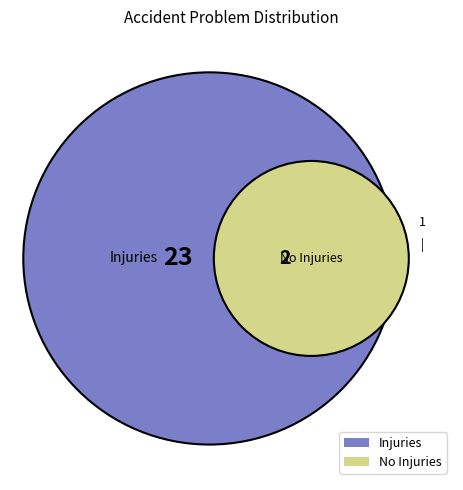

The No Injuries slice represents 8% of the pie. True or false?

True